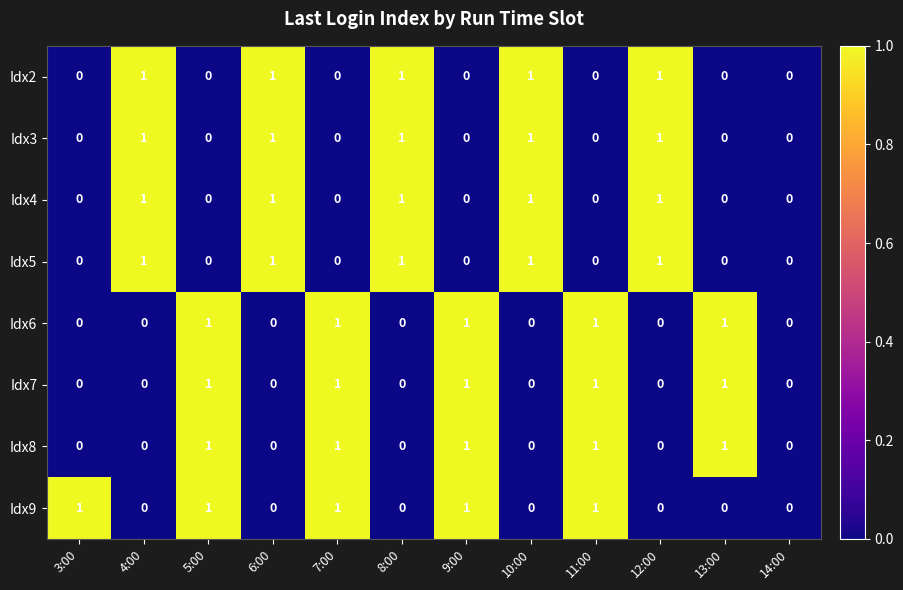

How many distinct data groups are displayed?

8